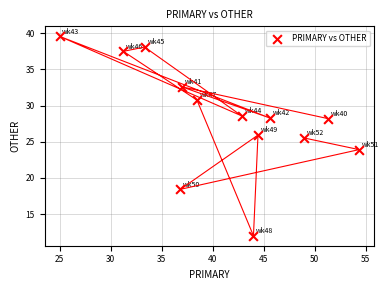

What is the range of Y values (max minus min)?

27.6